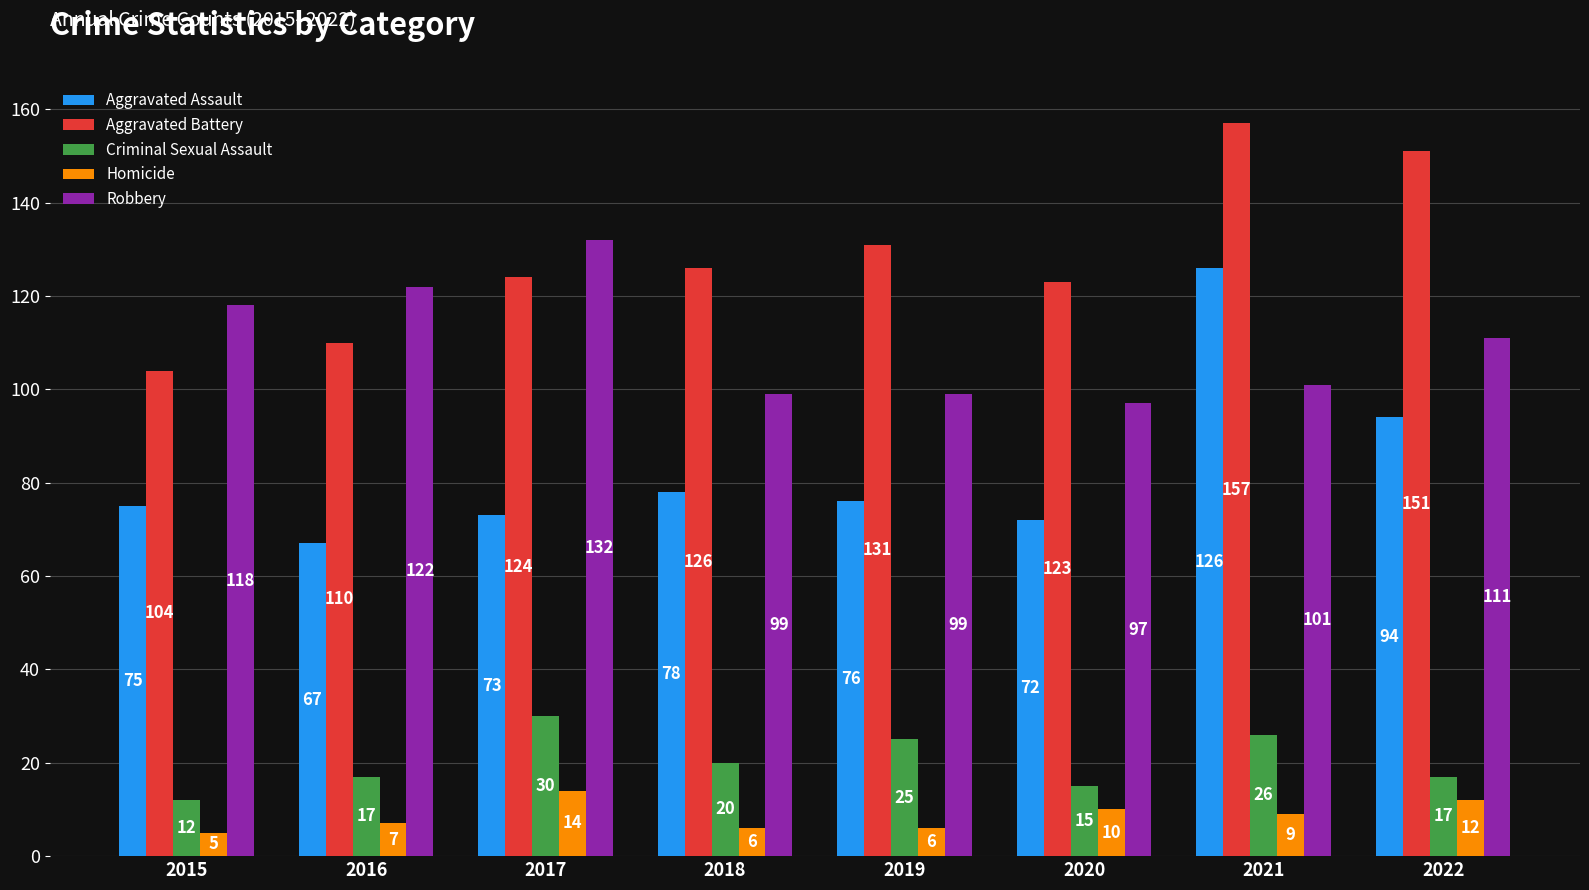

What is the maximum value shown in the chart?

157